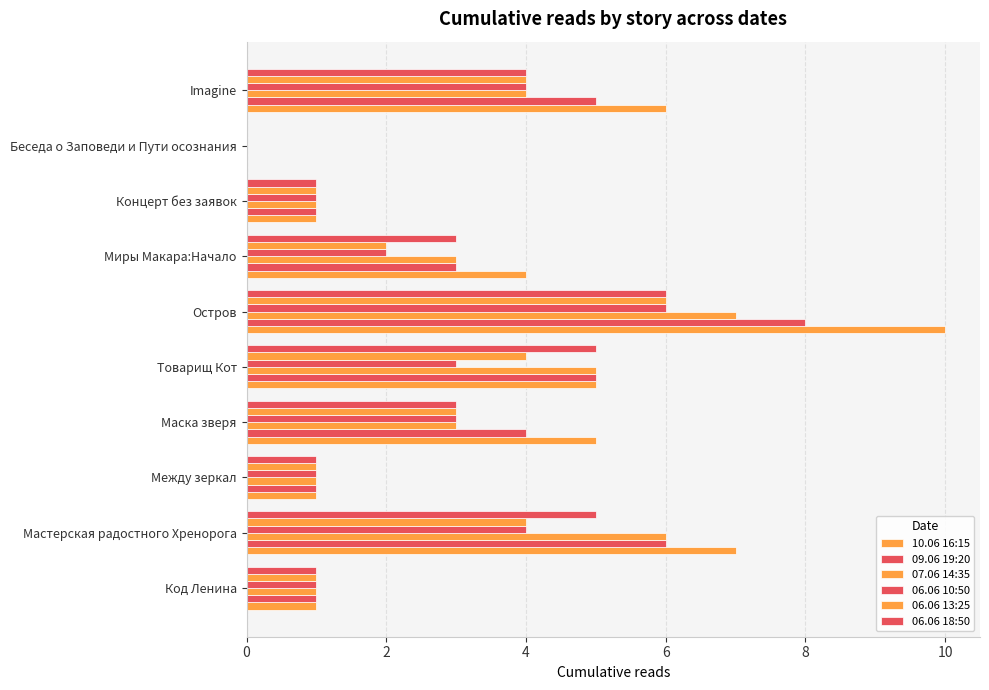

Reading right to left, transcribe all the data shown in this chart.

10.06 16:15: 6	0	1	4	10	5	5	1	7	1
09.06 19:20: 5	0	1	3	8	5	4	1	6	1
07.06 14:35: 4	0	1	3	7	5	3	1	6	1
06.06 10:50: 4	0	1	2	6	3	3	1	4	1
06.06 13:25: 4	0	1	2	6	4	3	1	4	1
06.06 18:50: 4	0	1	3	6	5	3	1	5	1